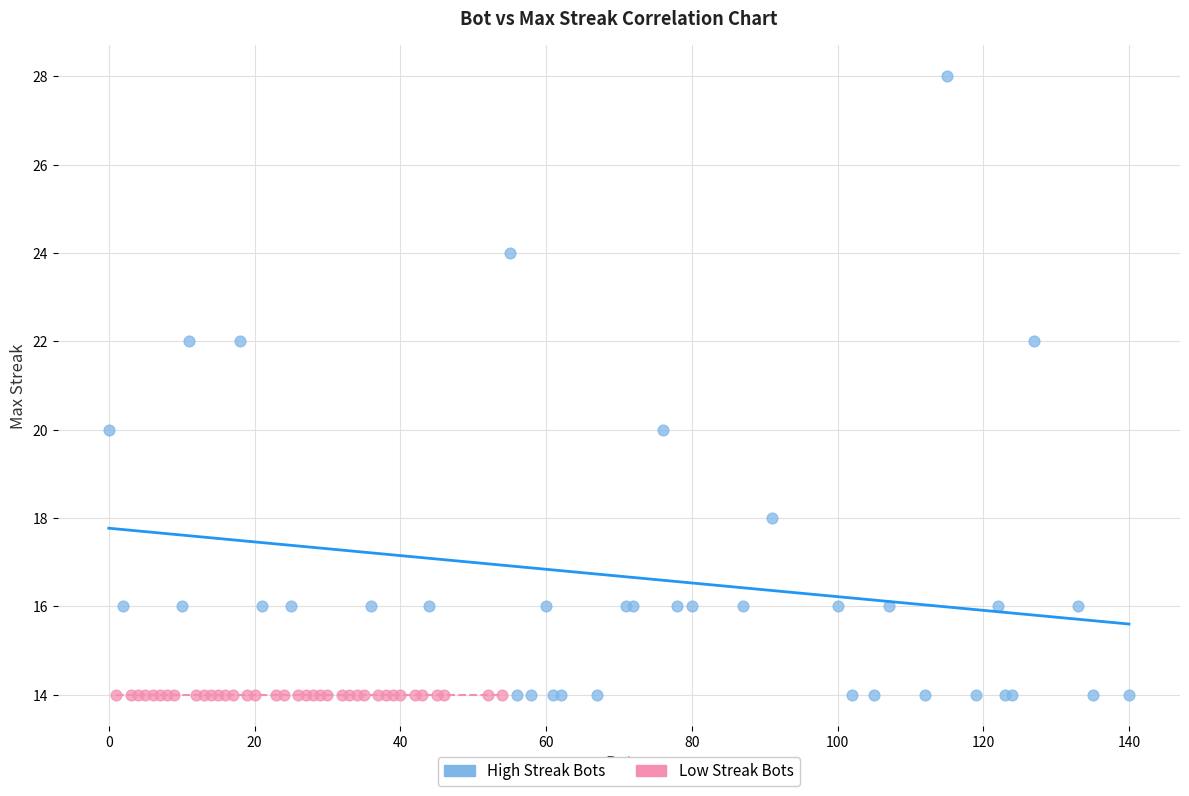

Which series contains the highest Y value?

High Streak Bots